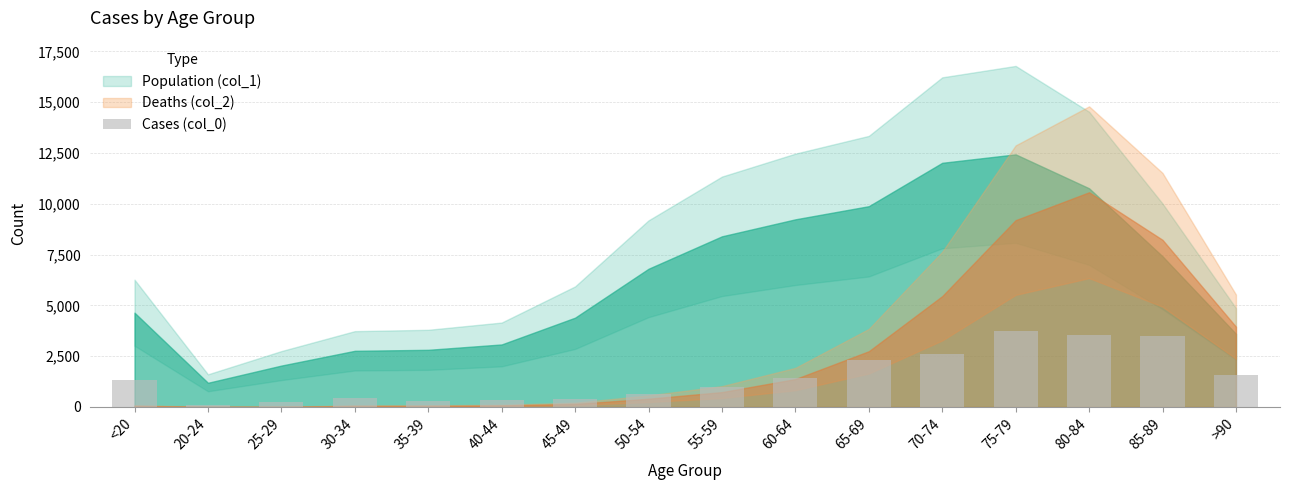

What is the label of the 12th bar from the right?

35-39